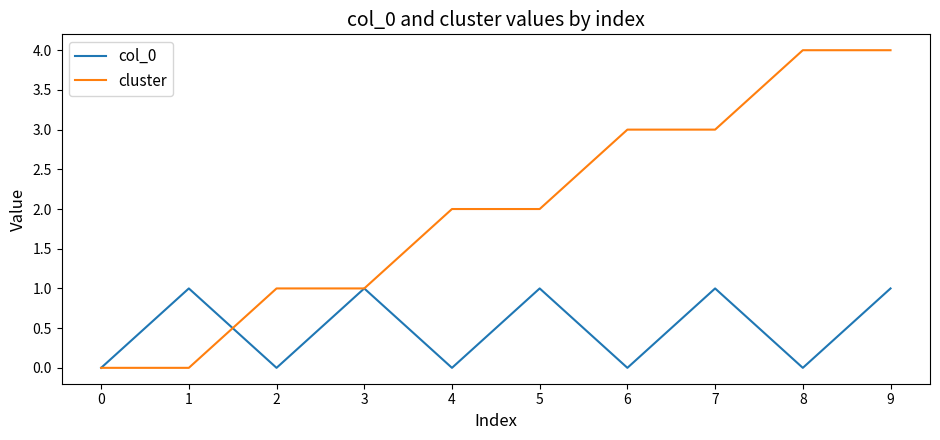

Rank the series by their maximum value, from highest to lowest.

cluster, col_0